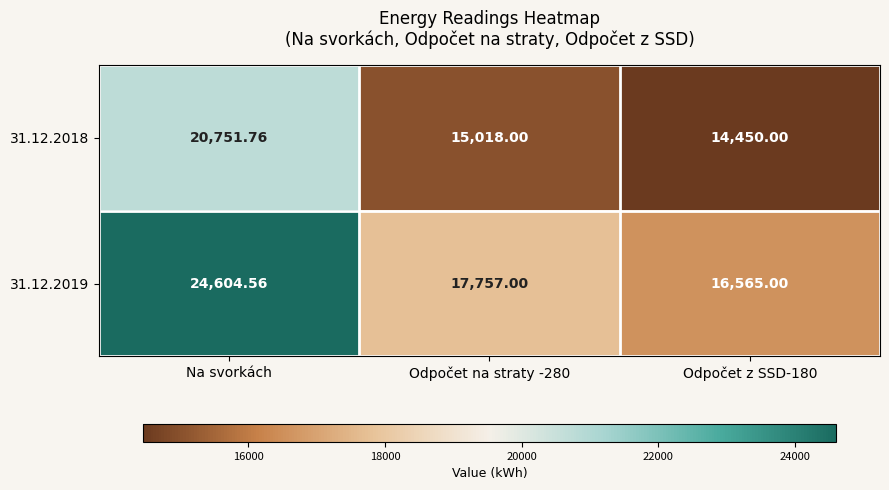

At which category is the sum across all series the highest?

Na svorkách